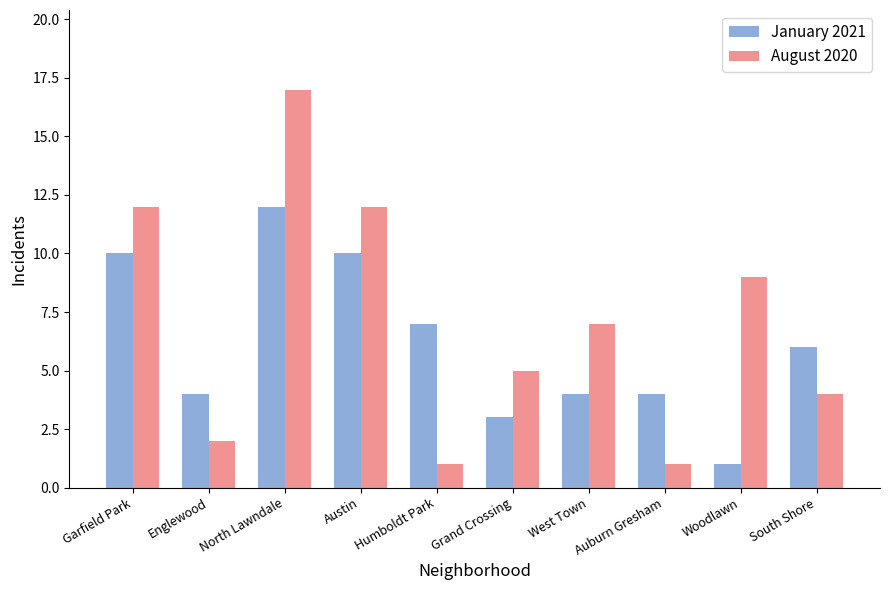

What value does the August 2020 series have at Humboldt Park?

1